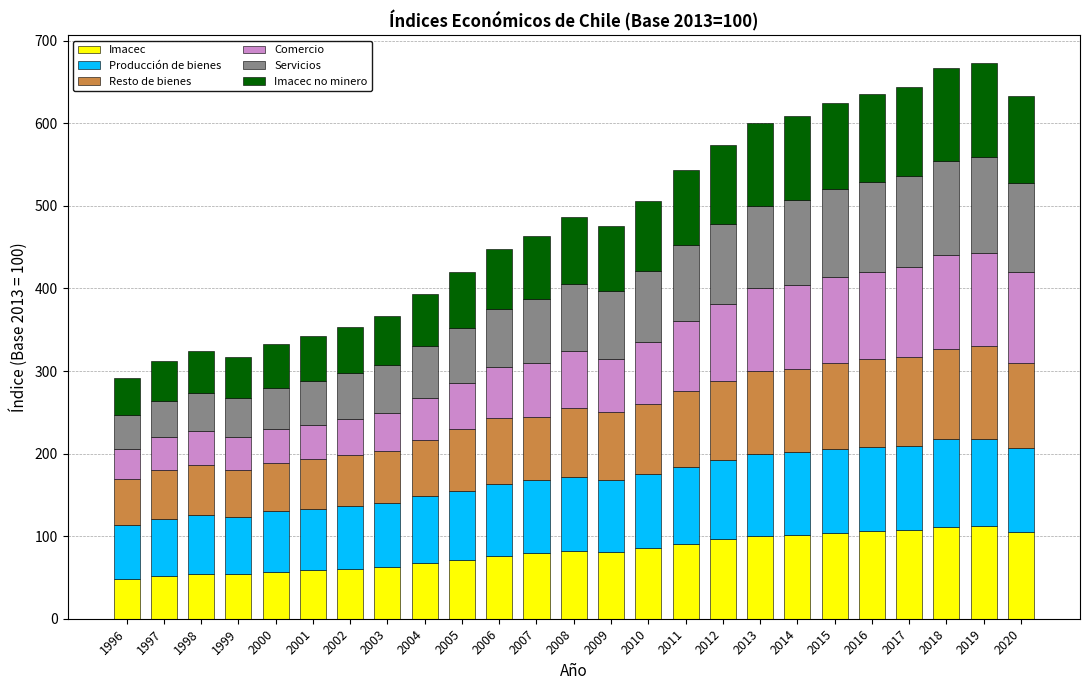

What is the difference between the maximum and minimum values in the Imacec series?

63.9